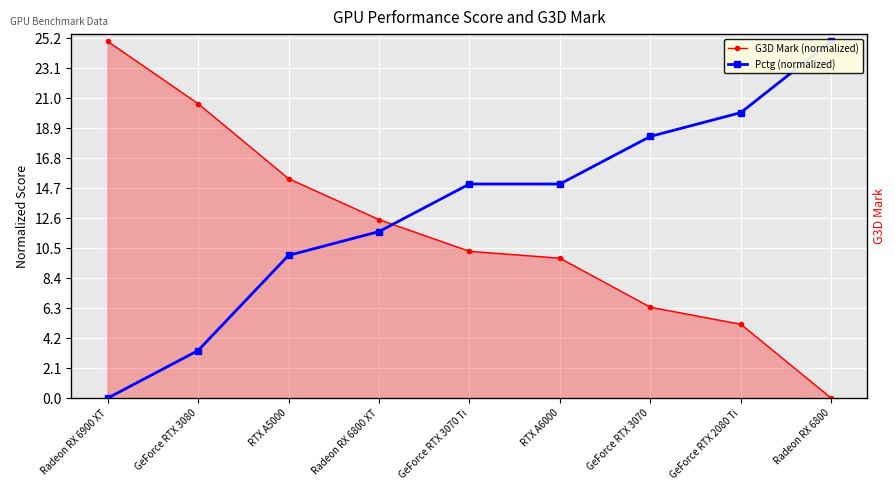

Where is Pctg (normalized) nearest to the value 12?

Radeon RX 6800 XT